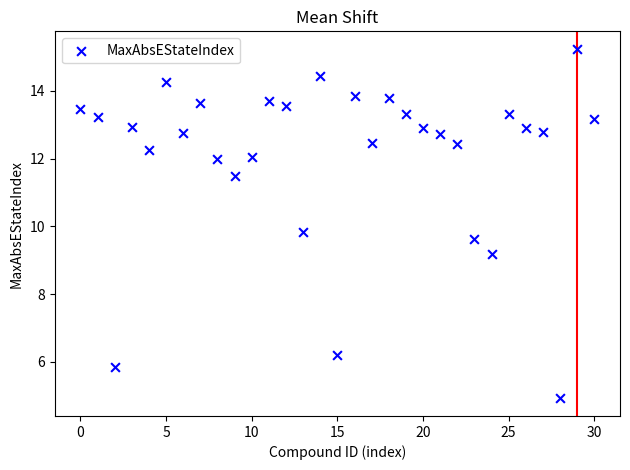

What Y value in the scatter plot is closest to 10?

9.8